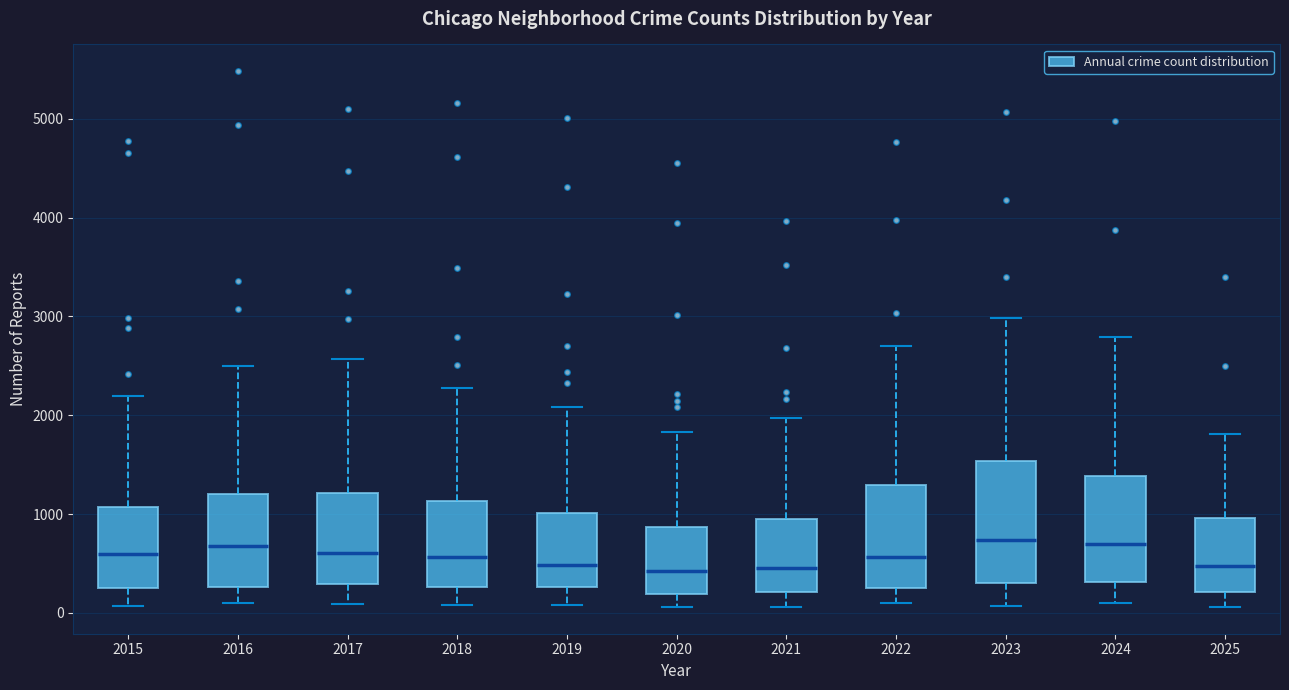

Reading left to right, transcribe this box plot: for each box, give where its median line is, the range the box spans, and where its two whiskers end, as read against the y-axis. The values are not printed on the chart, so give them approximately, as read against the axis.

2015: median 600, box 300 to 1100, whiskers 100 to 2200
2016: median 700, box 300 to 1200, whiskers 100 to 2500
2017: median 600, box 300 to 1200, whiskers 100 to 2600
2018: median 600, box 300 to 1100, whiskers 100 to 2300
2019: median 500, box 300 to 1000, whiskers 100 to 2100
2020: median 400, box 200 to 900, whiskers 100 to 1800
2021: median 500, box 200 to 900, whiskers 100 to 2000
2022: median 600, box 300 to 1300, whiskers 100 to 2700
2023: median 700, box 300 to 1500, whiskers 100 to 3000
2024: median 700, box 300 to 1400, whiskers 100 to 2800
2025: median 500, box 200 to 1000, whiskers 100 to 1800